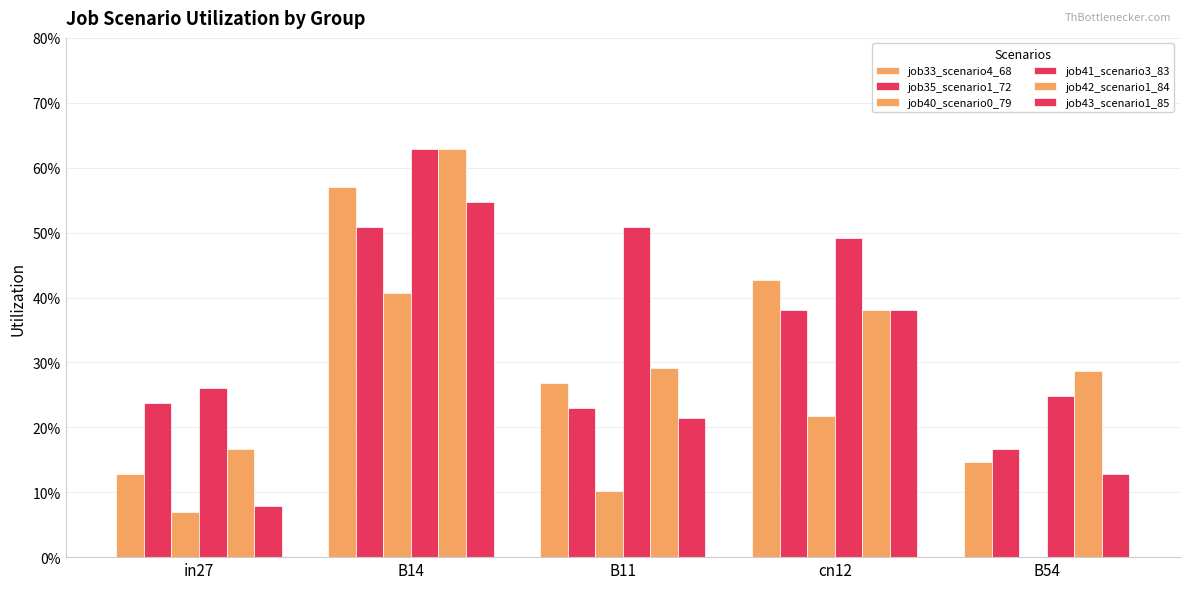

Which series has the largest range (max minus min)?

job43_scenario1_85